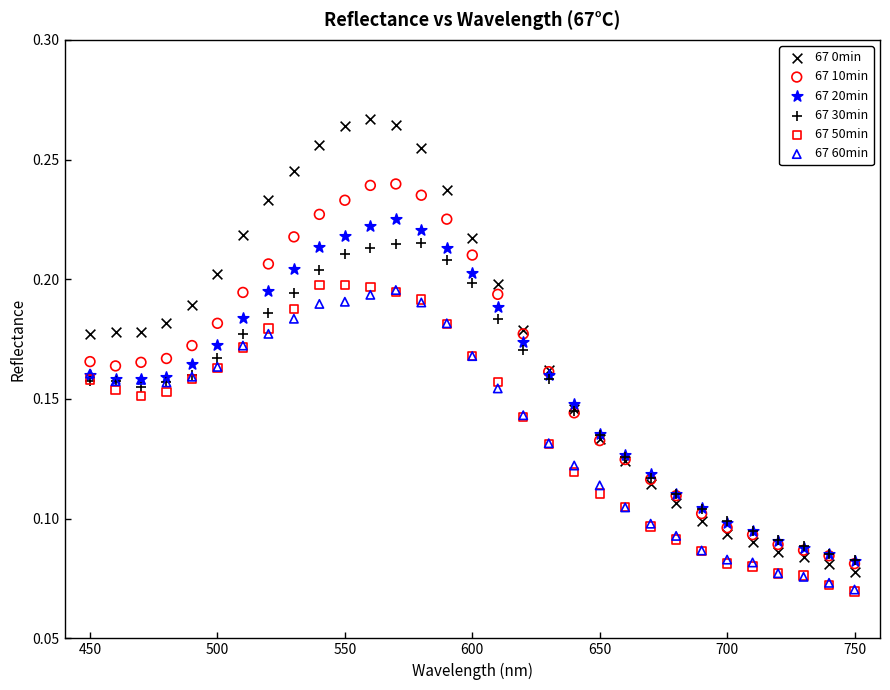

Which series has the largest Y range (max minus min)?

67 0min